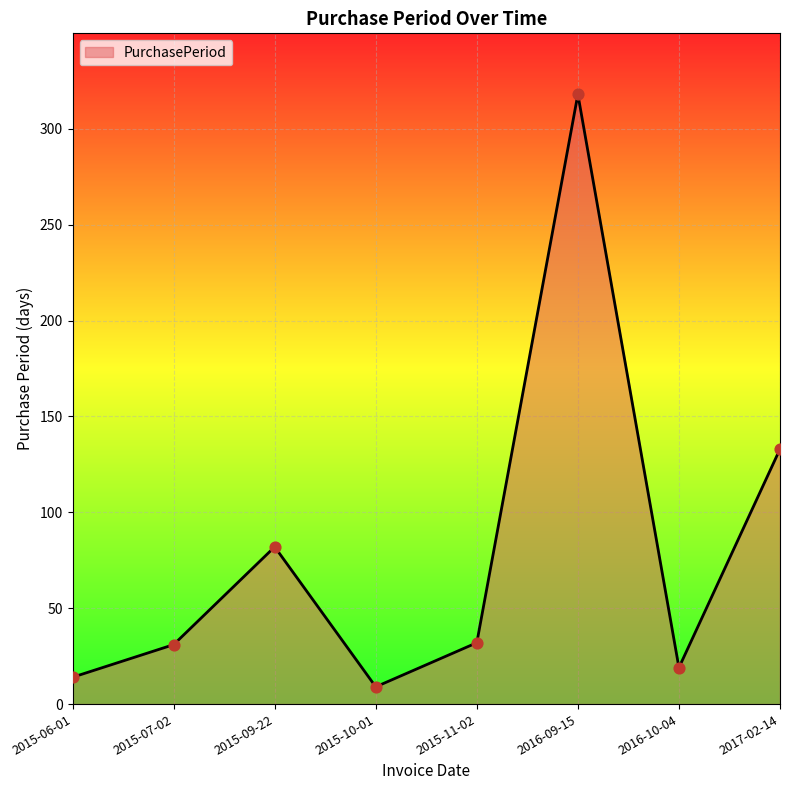

What is the change in value from 2016-09-15 to 2017-02-14?

-185